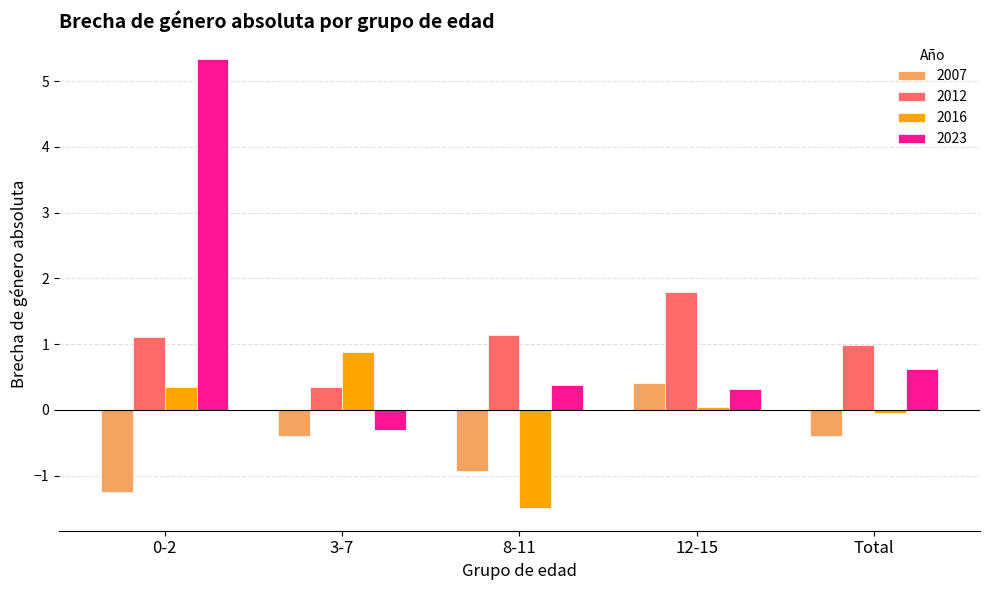

Which series has the largest total across all categories?

2023